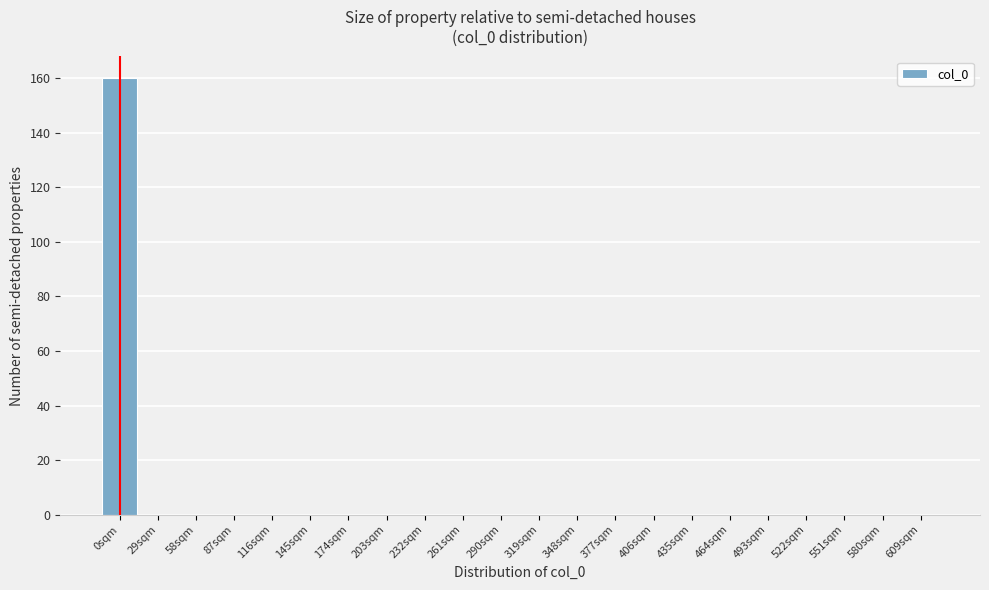

Reading left to right, transcribe all the data shown in this chart.

0sqm=160	29sqm=0	58sqm=0	87sqm=0	116sqm=0	145sqm=0	174sqm=0	203sqm=0	232sqm=0	261sqm=0	290sqm=0	319sqm=0	348sqm=0	377sqm=0	406sqm=0	435sqm=0	464sqm=0	493sqm=0	522sqm=0	551sqm=0	580sqm=0	609sqm=0